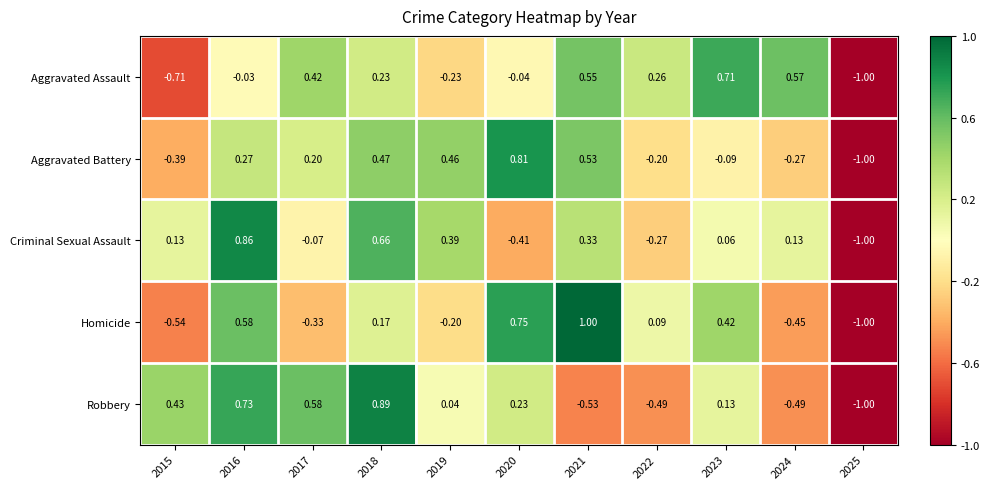

Is the value of Aggravated Battery at 2016 greater than the value of Robbery at 2020?

Yes